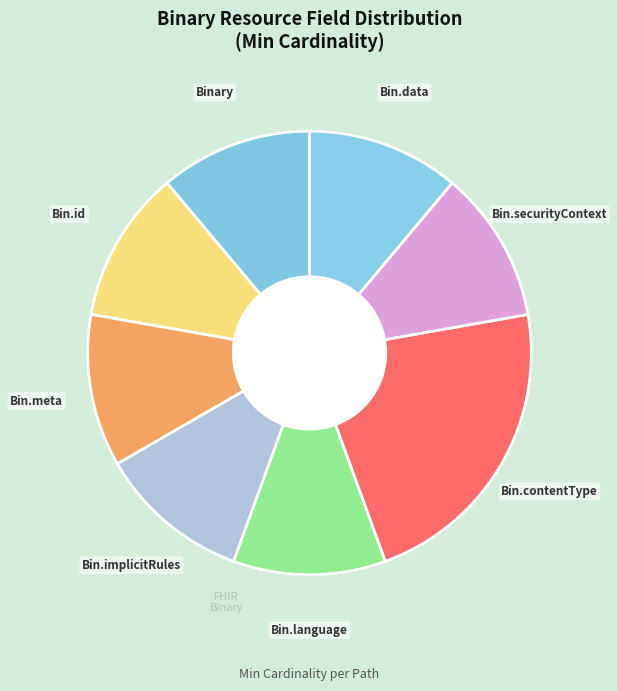

To the nearest percent, what is the average slice percentage?

12%